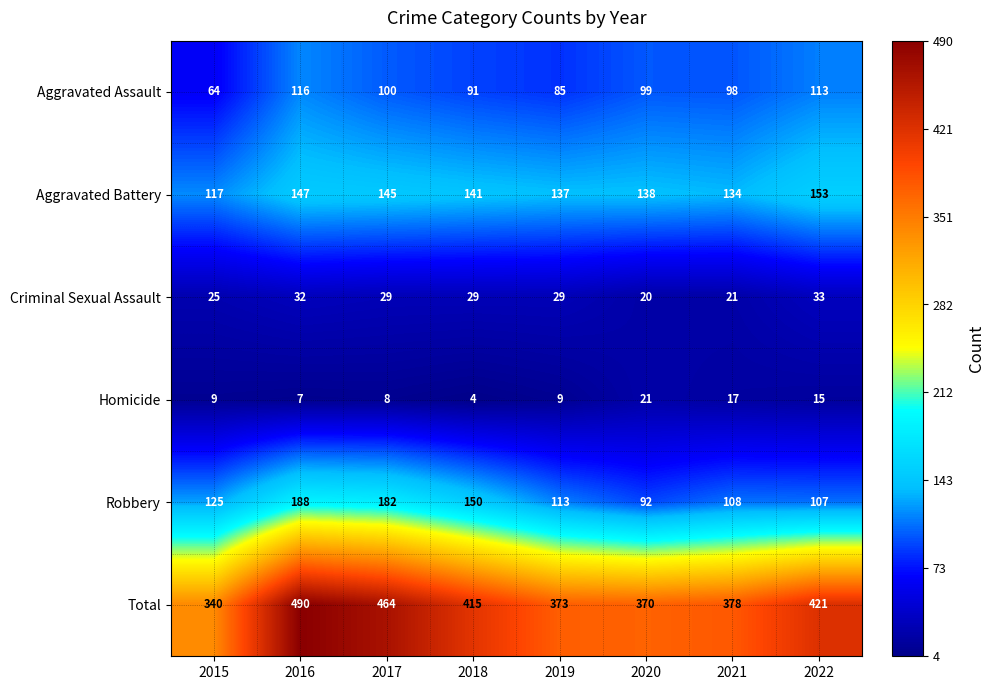

Which series has the widest spread of values?

Total